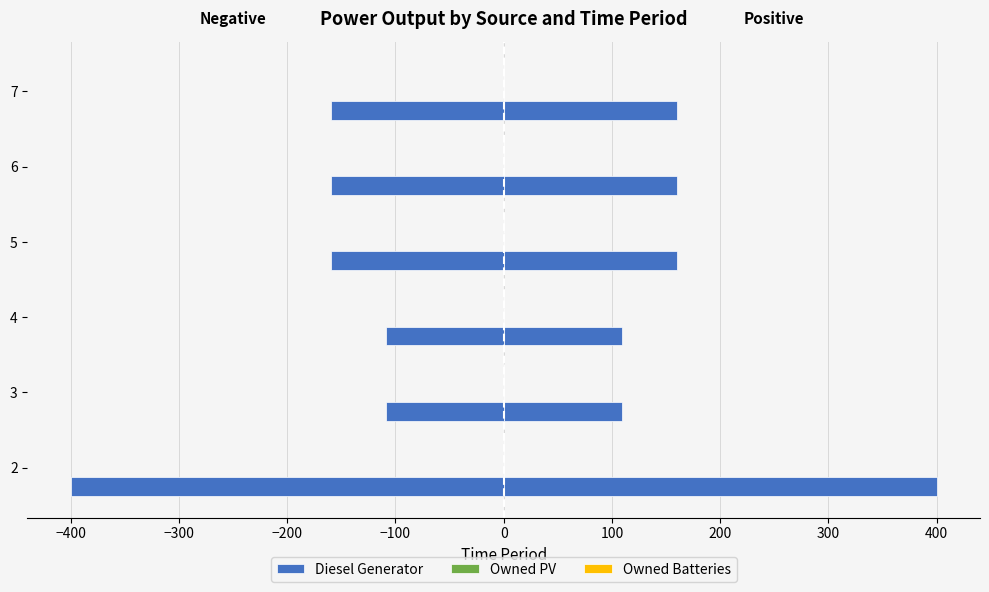

Which series has the widest spread of values?

Diesel Generator